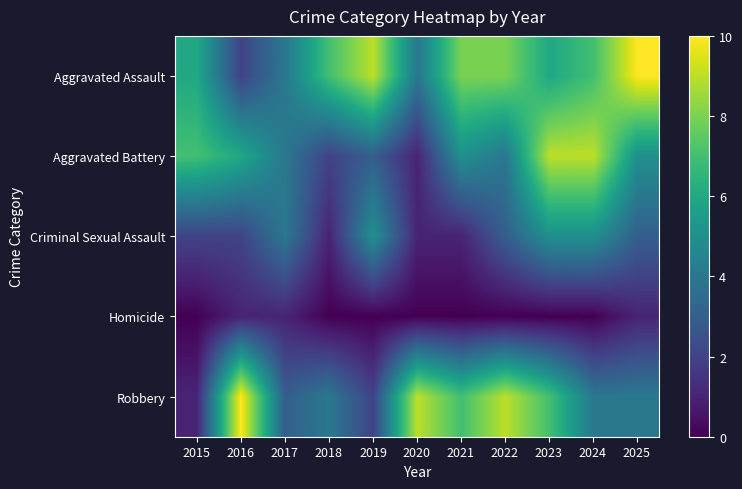

Rank the series at 2021 from lowest to highest value.

Homicide, Criminal Sexual Assault, Aggravated Battery, Robbery, Aggravated Assault